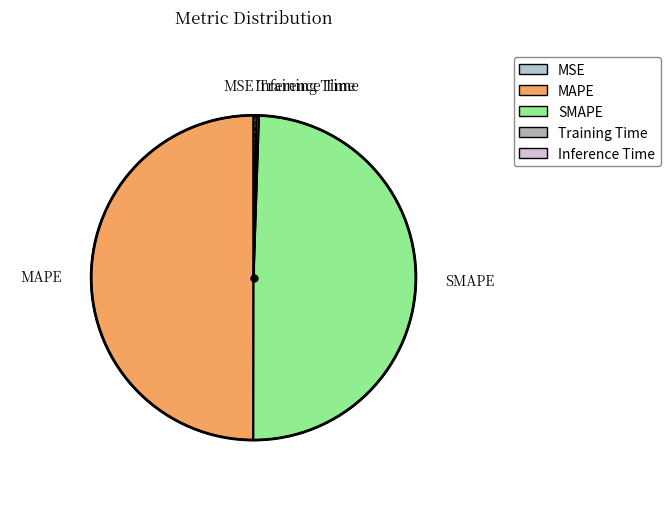

The MAPE slice represents 62% of the pie. True or false?

False